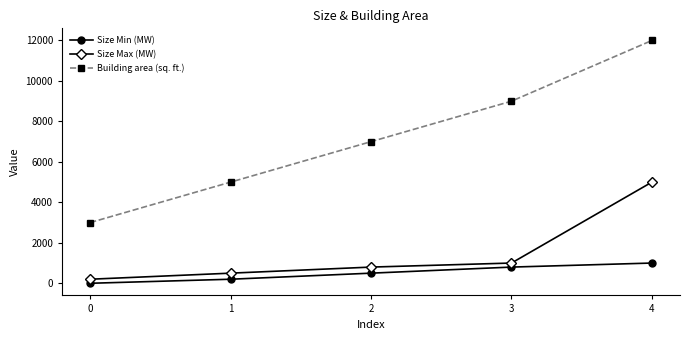

List the labels in order of Size Max (MW) value, largest first.

4, 3, 2, 1, 0